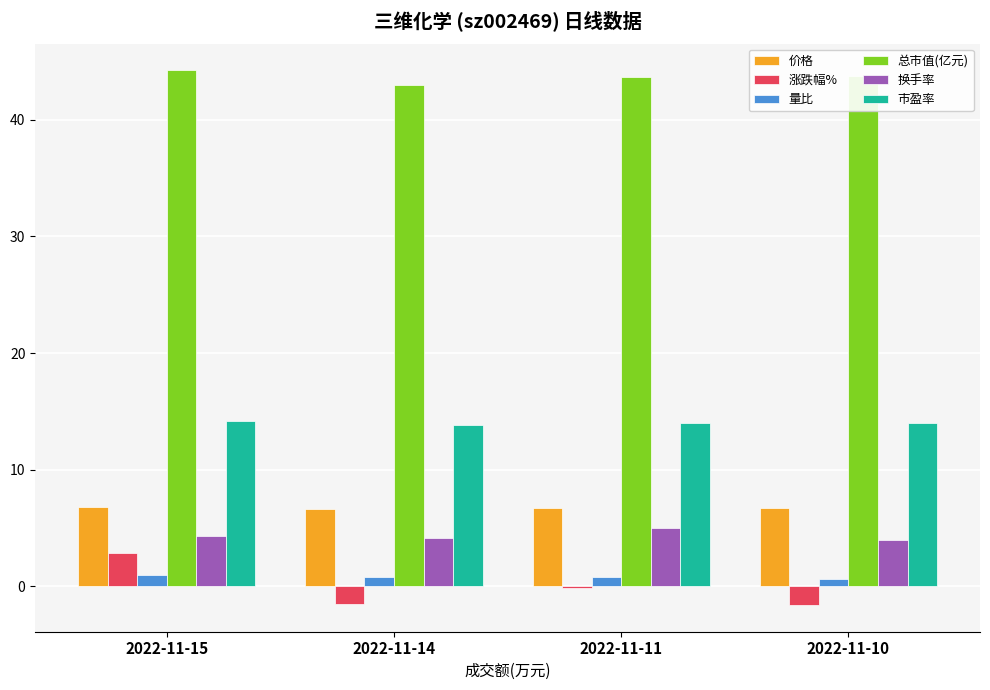

Which series has the largest total across all categories?

总市值(亿元)